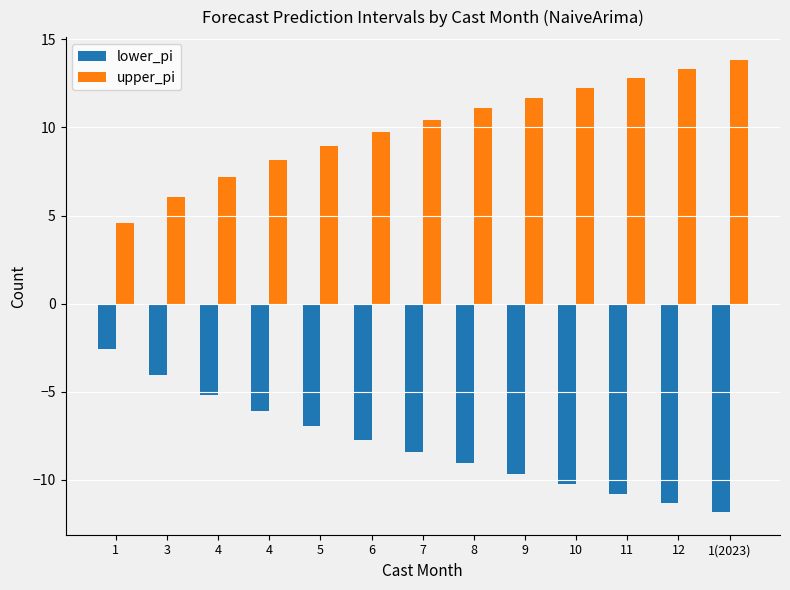

How many bars are there in total?

26